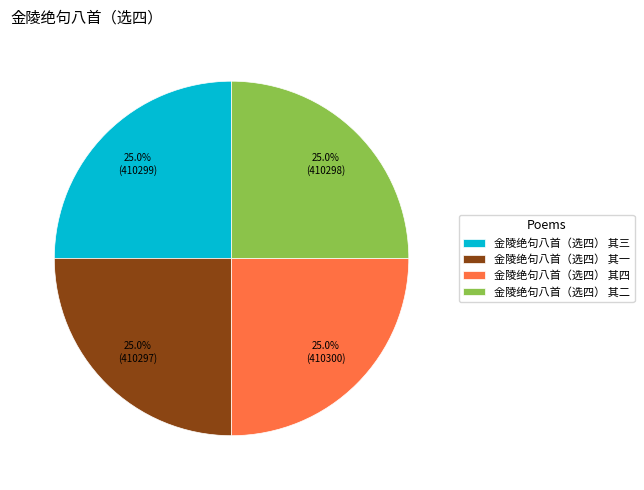

How much of the chart is everything except 金陵绝句八首（选四） 其二?

75.0%